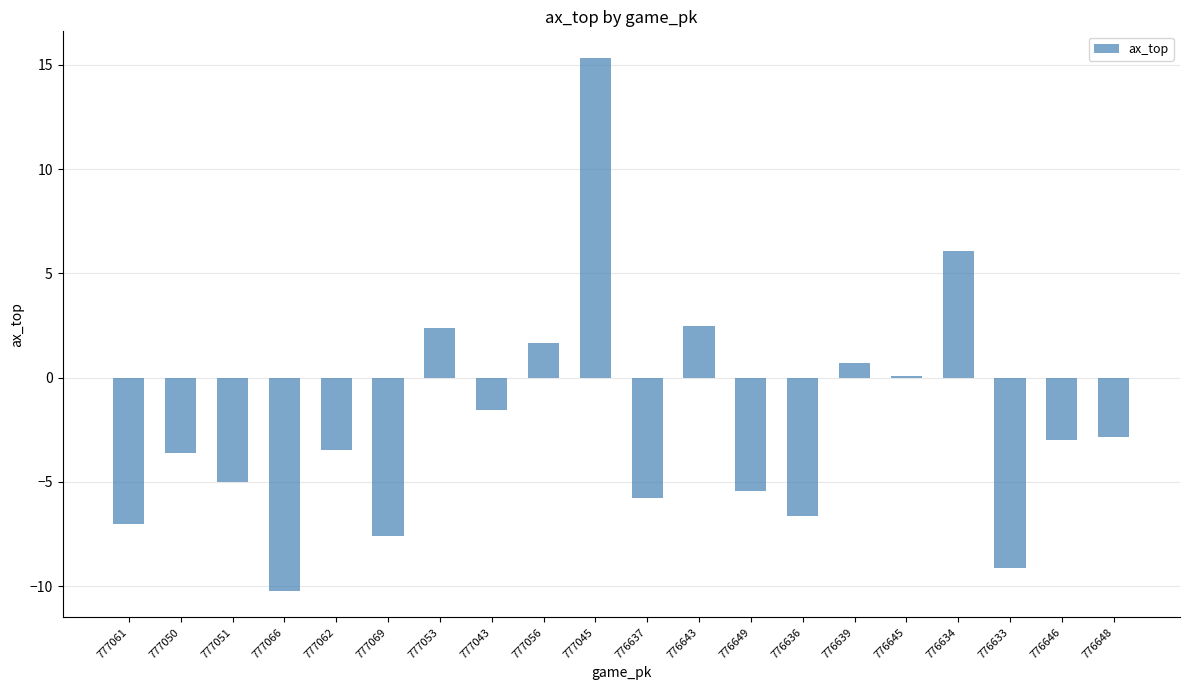

How many data points are above -2?

8